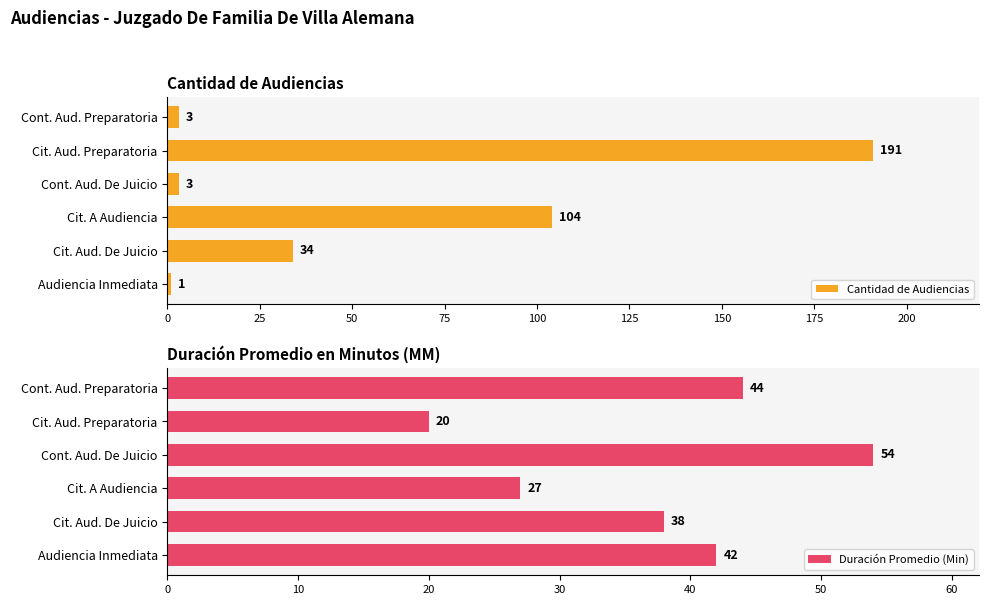

Where is Cantidad de Audiencias nearest to the value 96?

Cit. A Audiencia